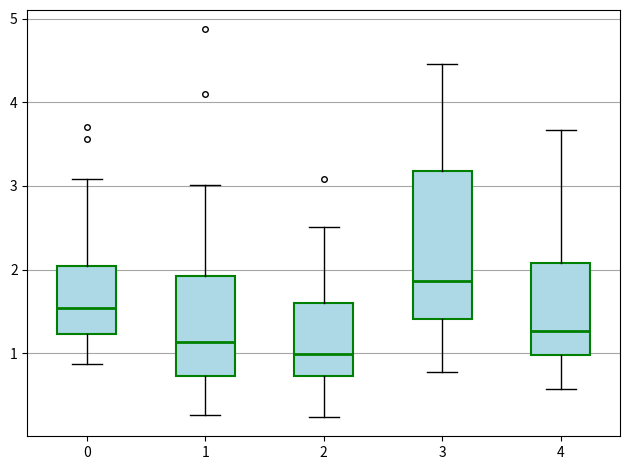

Where does the lower whisker of the box at x = 4 end on the y-axis? The values are not printed on the chart, so give them approximately, as read against the axis.

0.6